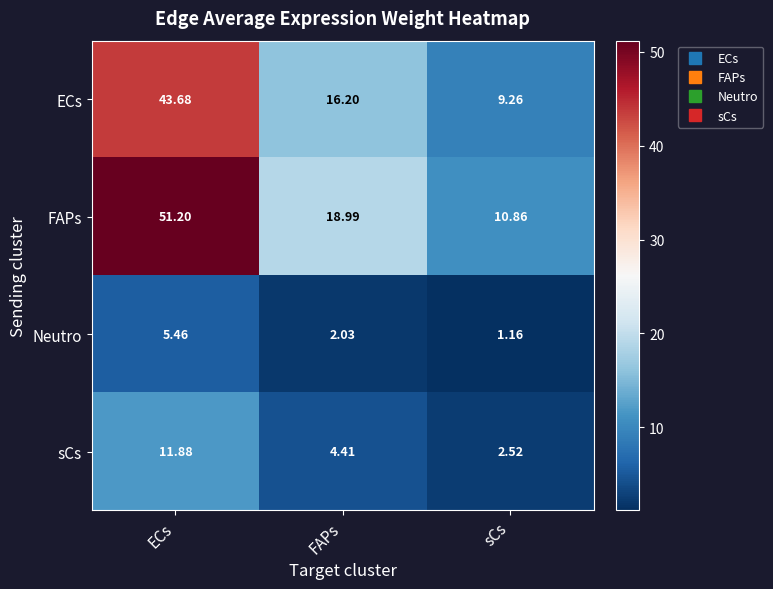

How many series are shown in this chart?

4